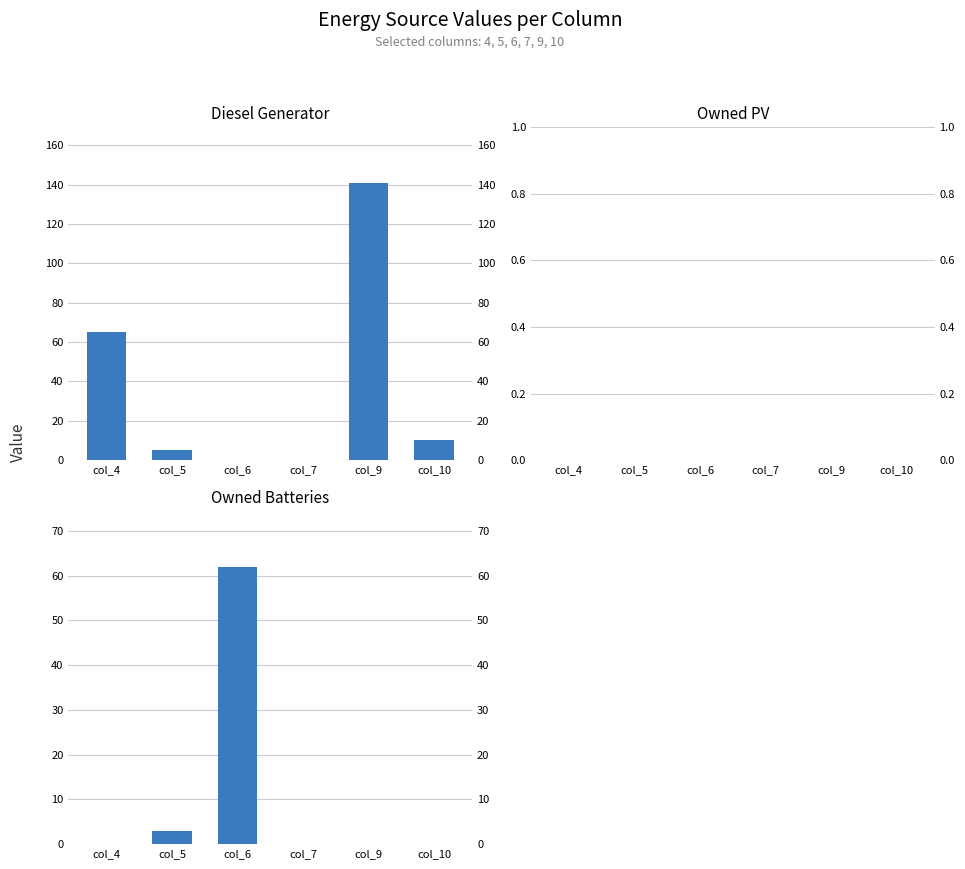

What is the average value of the Diesel Generator series?

37